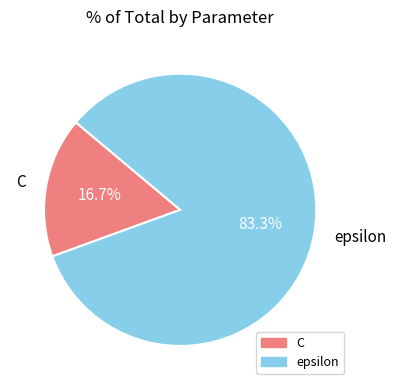

To the nearest percent, what is the difference between the epsilon and C slice percentages?

67%